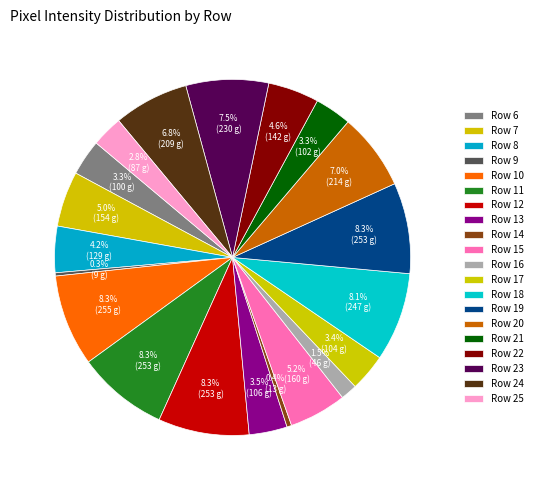

Count the number of slices in the pie.

20